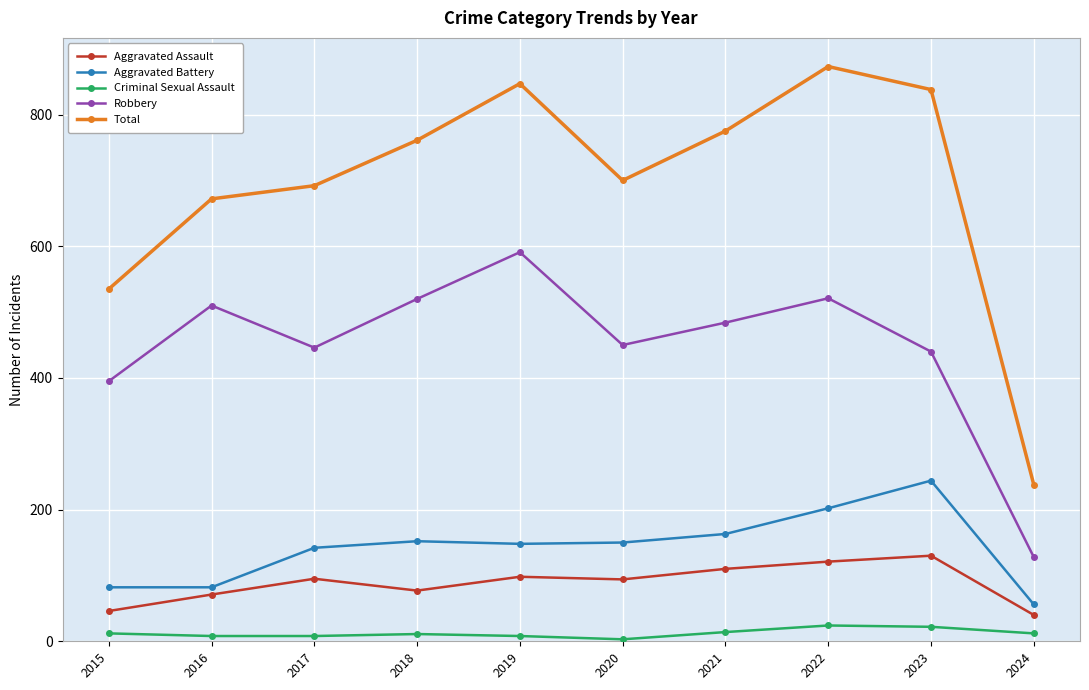

True or false: Aggravated Assault and Total cross at least once.

False